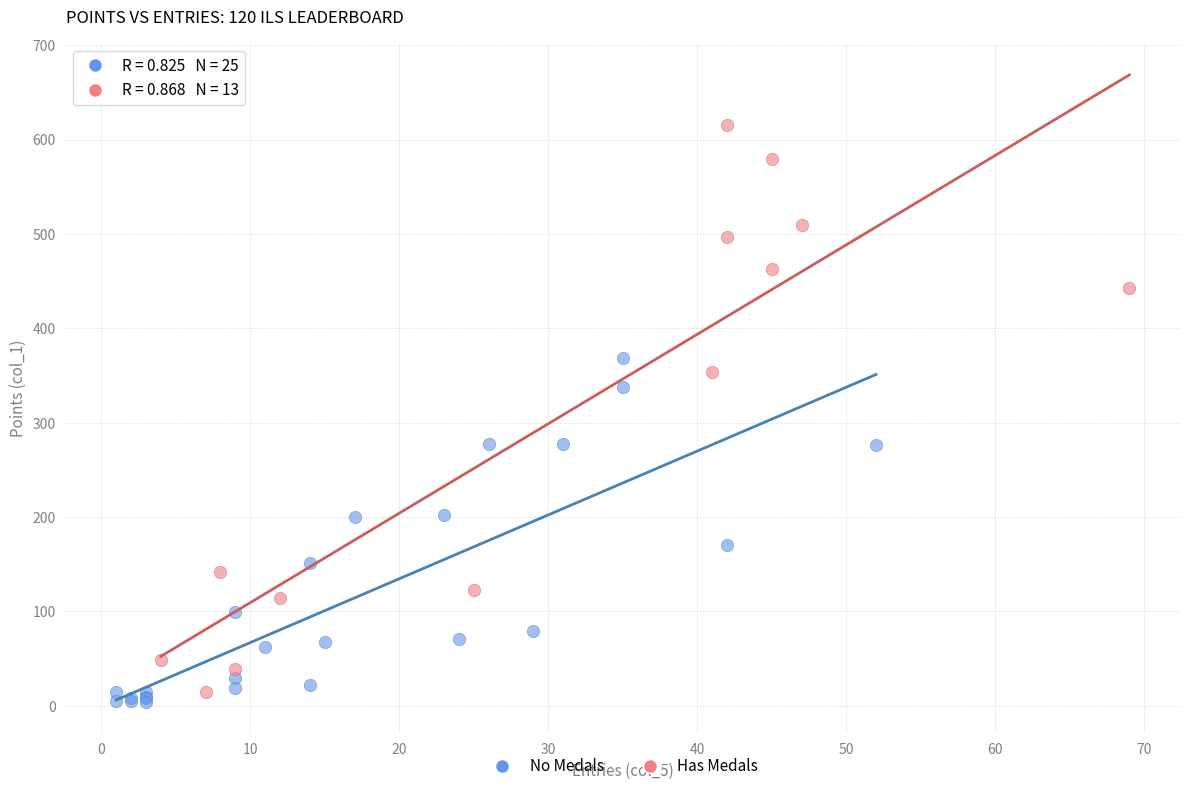

Which series contains the highest Y value?

Has Medals